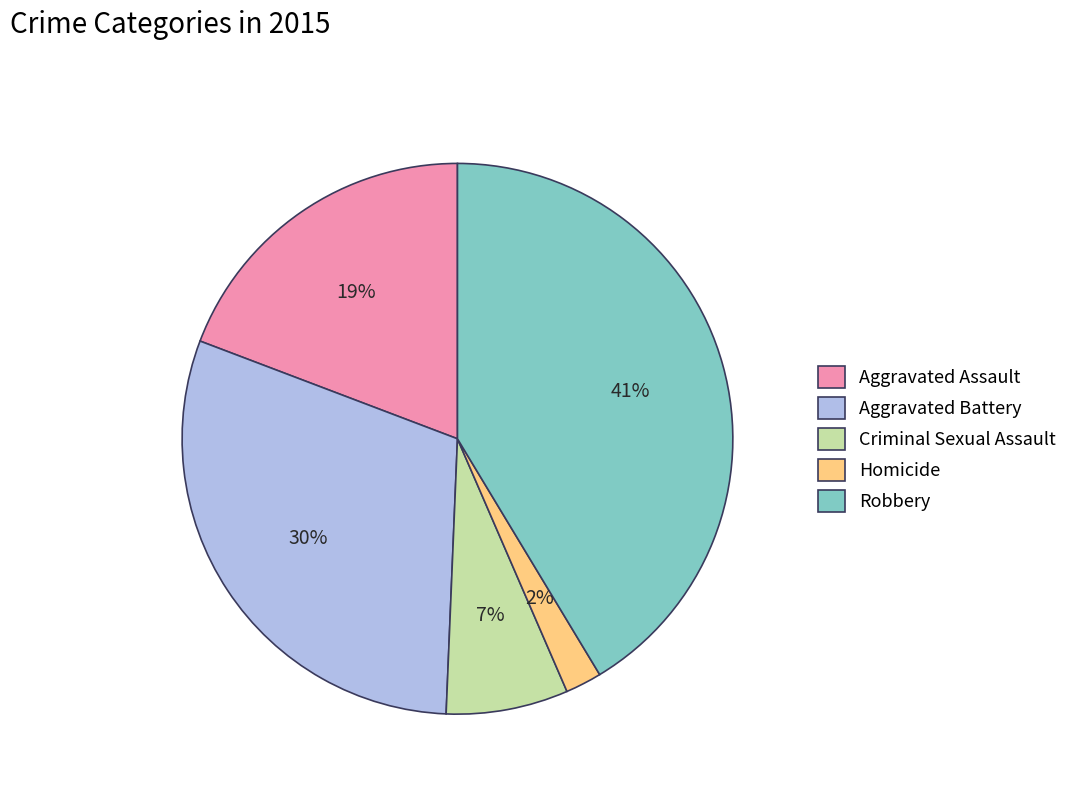

Is the sum of Aggravated Battery and Robbery greater than half?

Yes